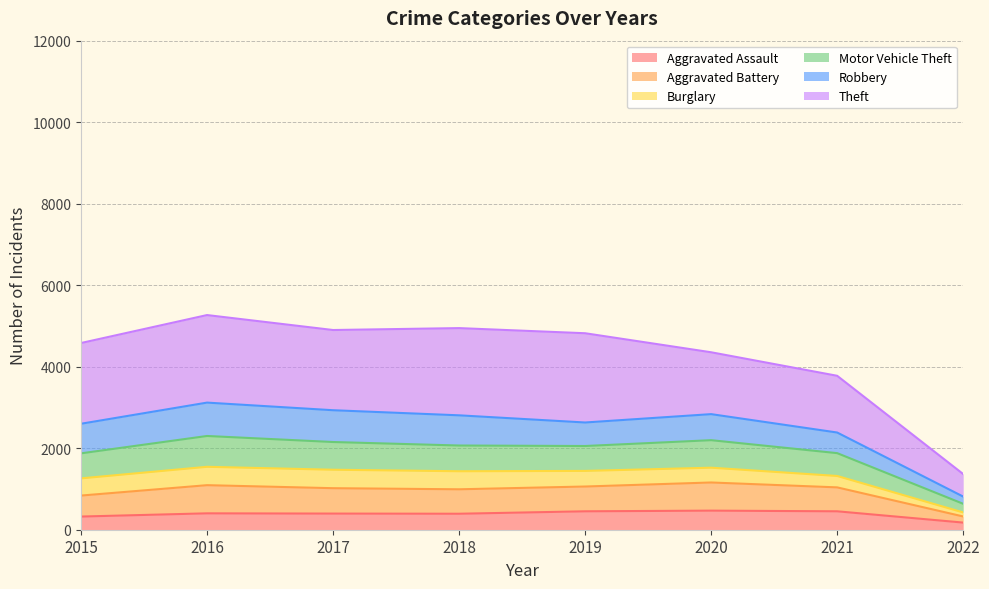

The Aggravated Assault series shows 452 at 2021. True or false?

True